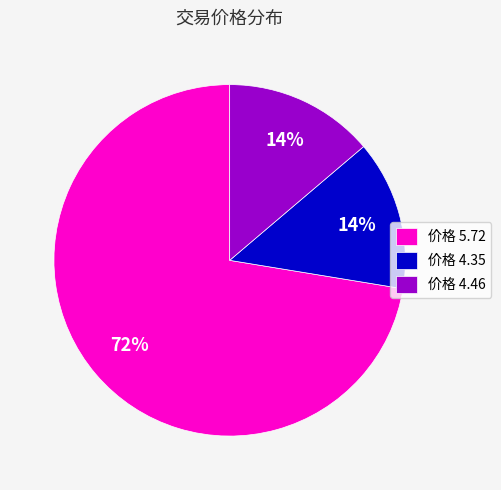

What is the ratio of the value at 价格 4.46 to the value at 价格 4.35?

1.0